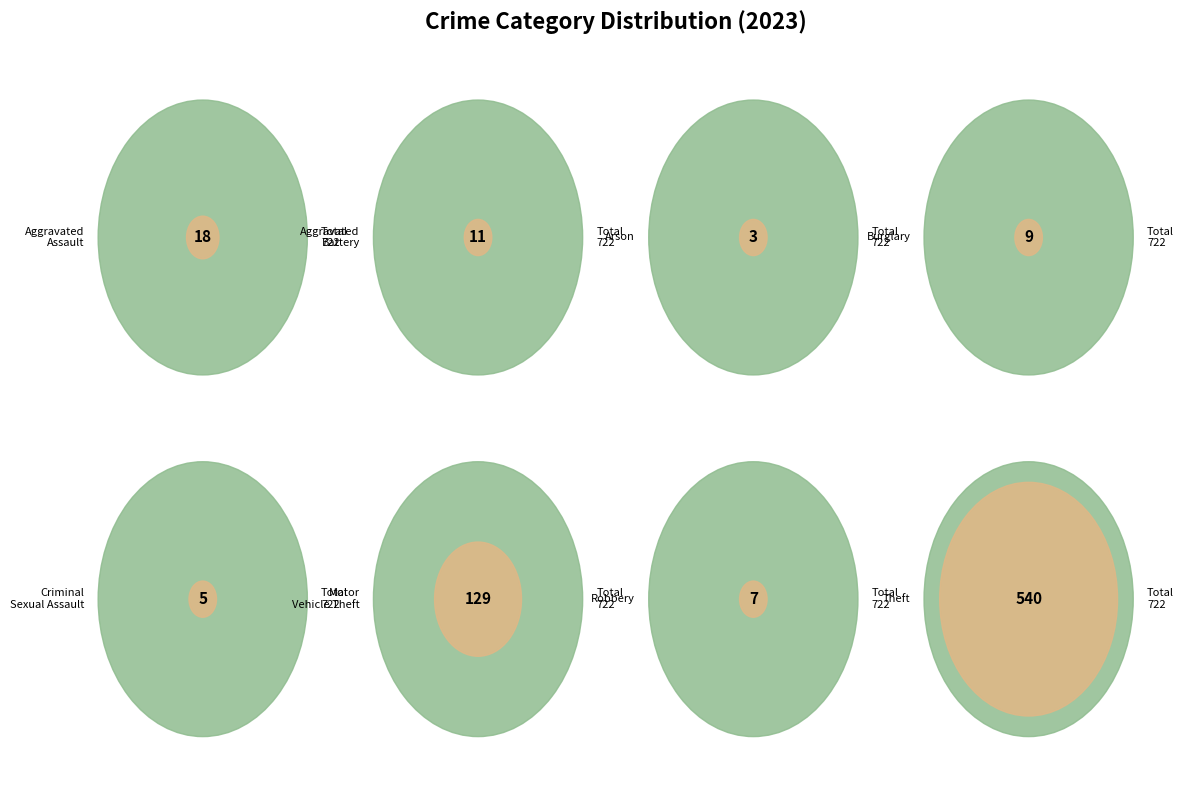

True or false: Burglary accounts for 11% of the total.

False